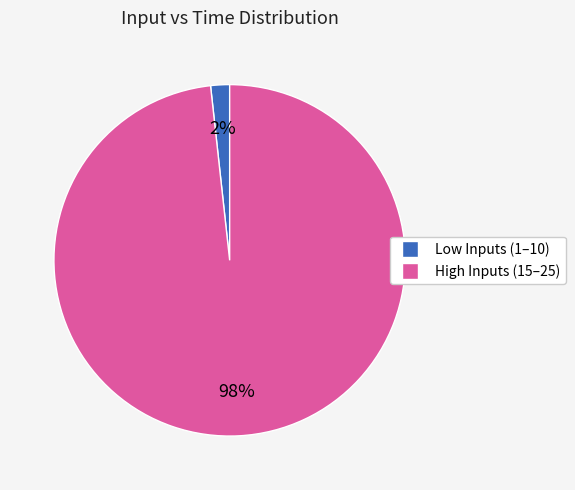

To the nearest percent, what is the average slice percentage?

50%